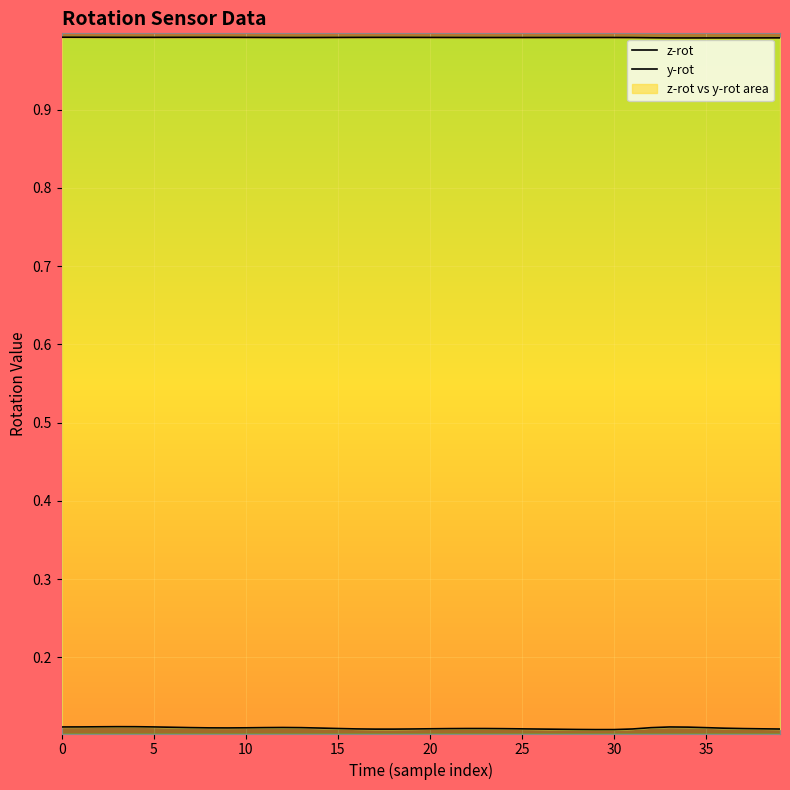

What is the label of the 23rd point from the right?

17